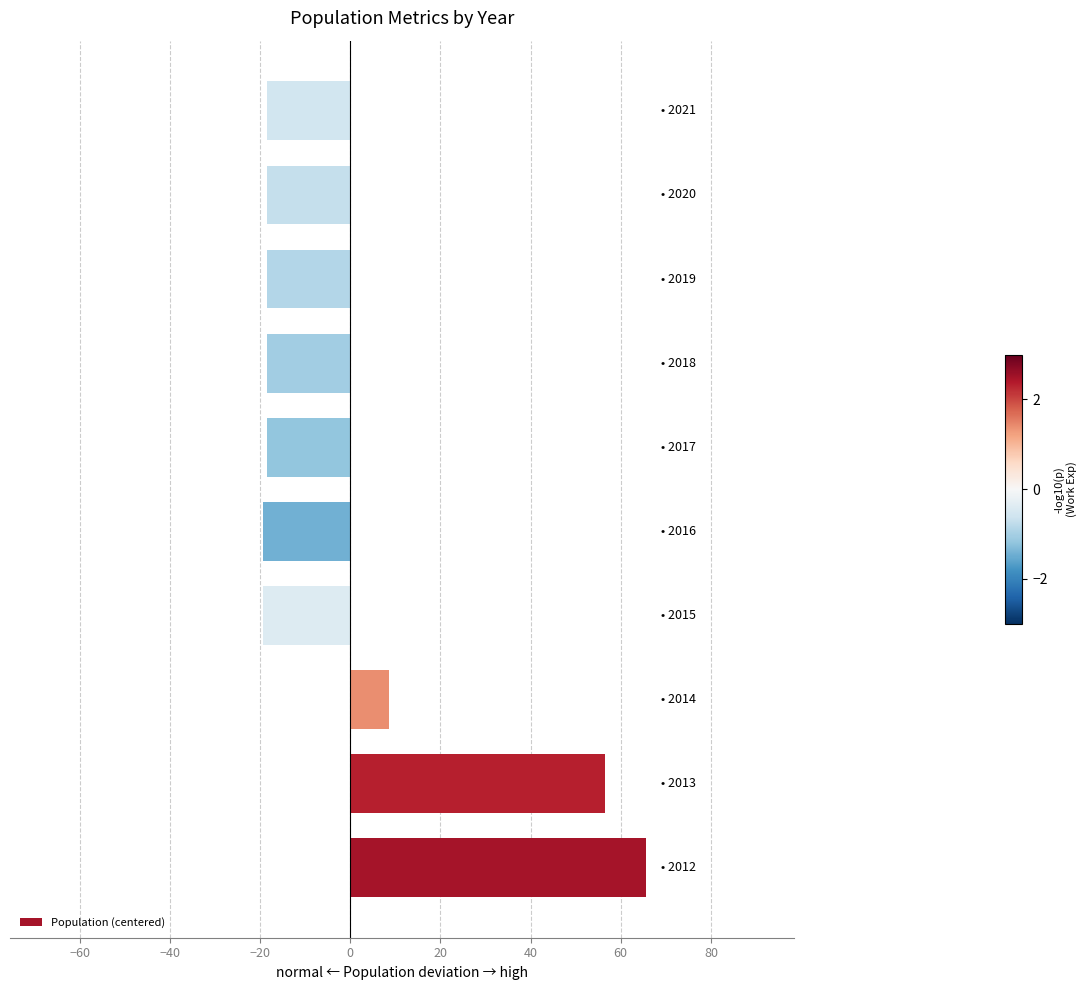

Reading top to bottom, what are all the values shown in this chart?

-18.4	-18.4	-18.4	-18.4	-18.4	-19.4	-19.4	8.6	56.6	65.6